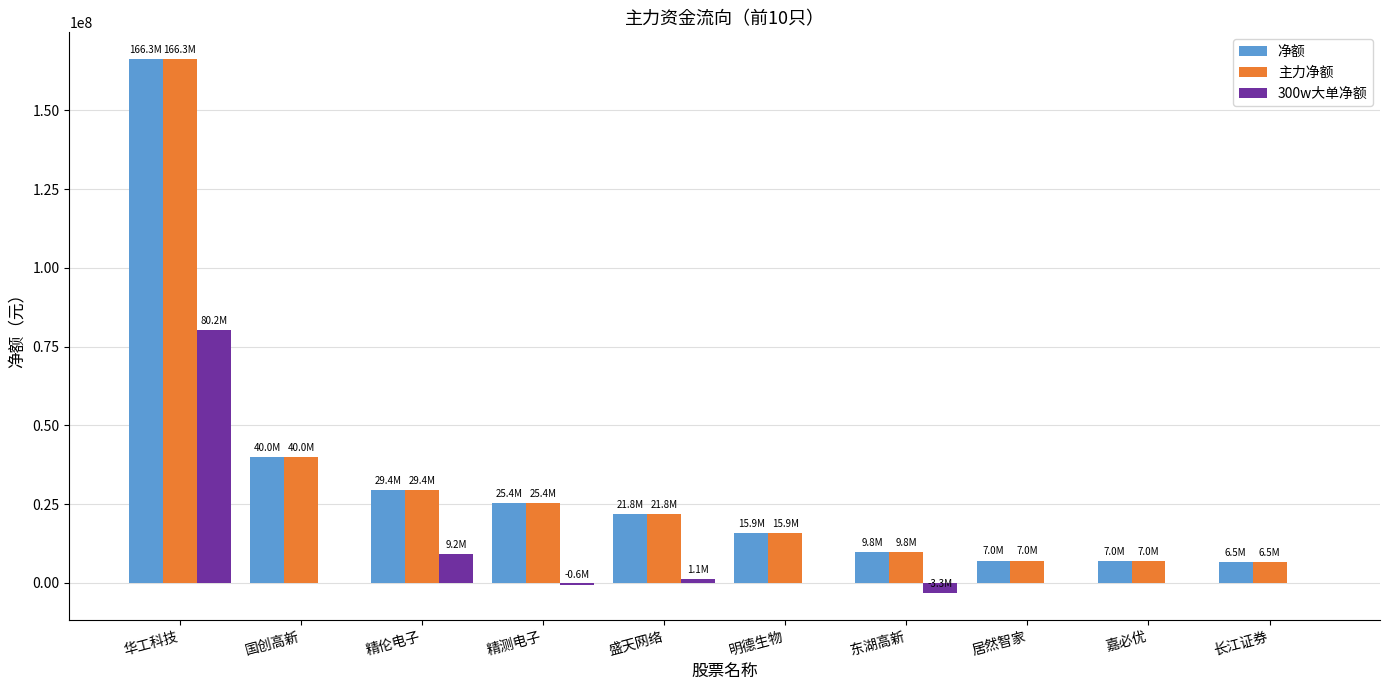

What is the sum of all 净额 values?

329007001